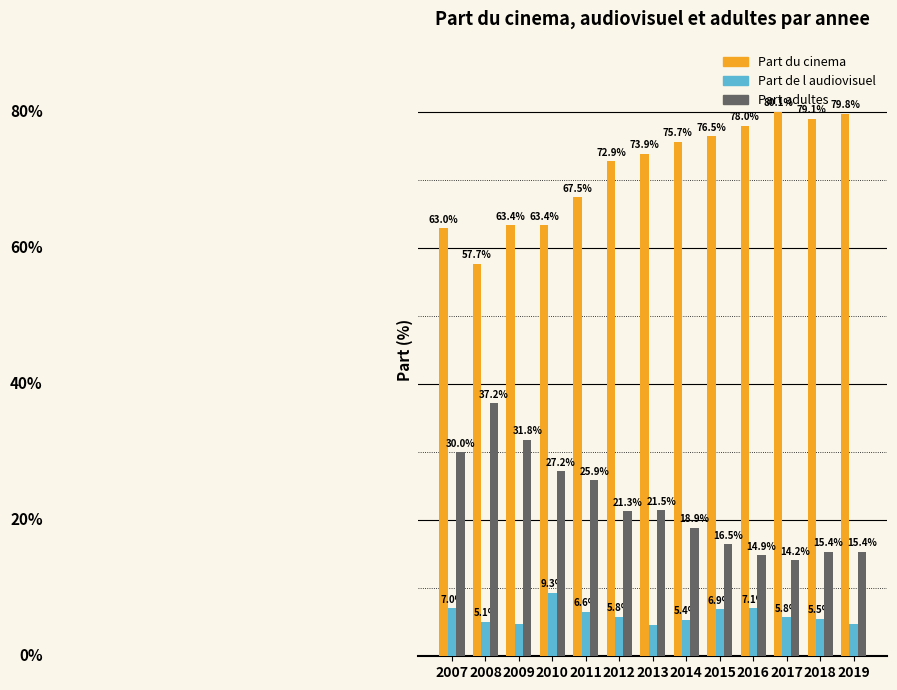

At 2017, list the series in order from largest to smallest.

Part du cinema, Part adultes, Part de l audiovisuel